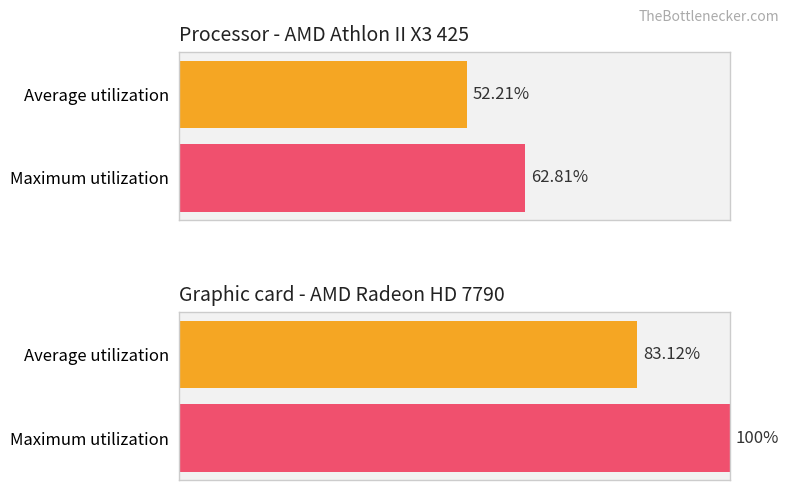

Are the bars horizontal?

Yes